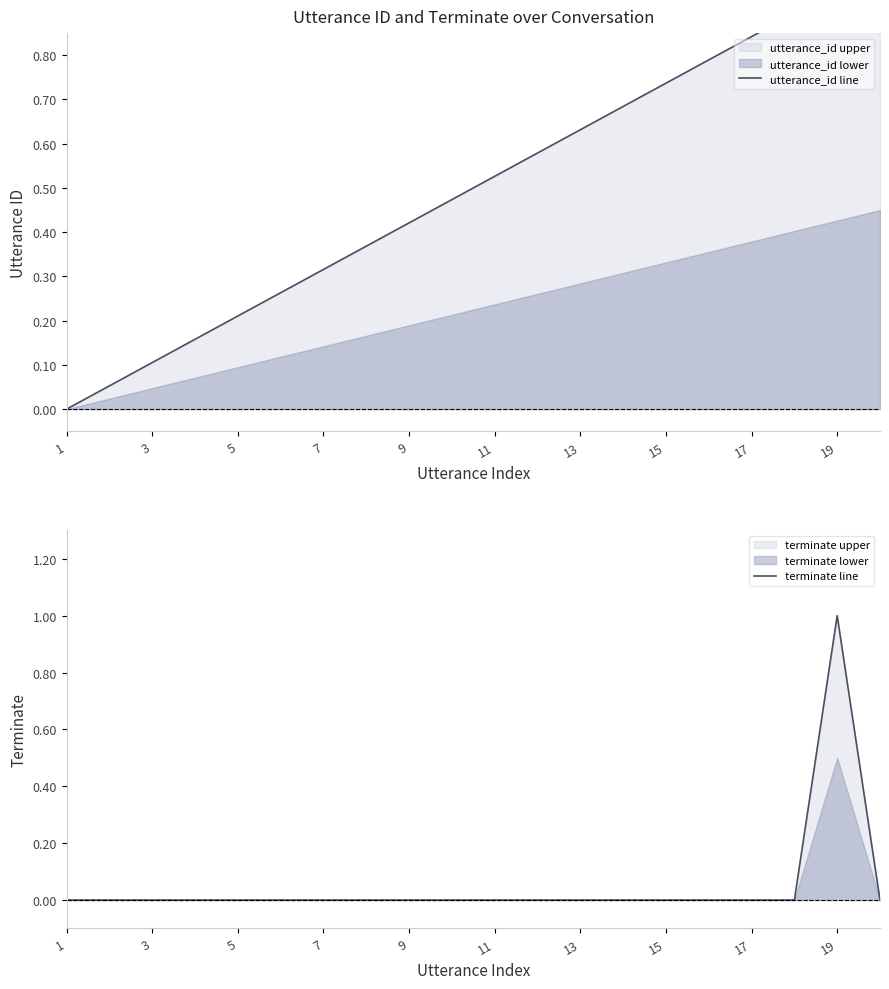

The terminate line series shows -1 at 15. True or false?

False